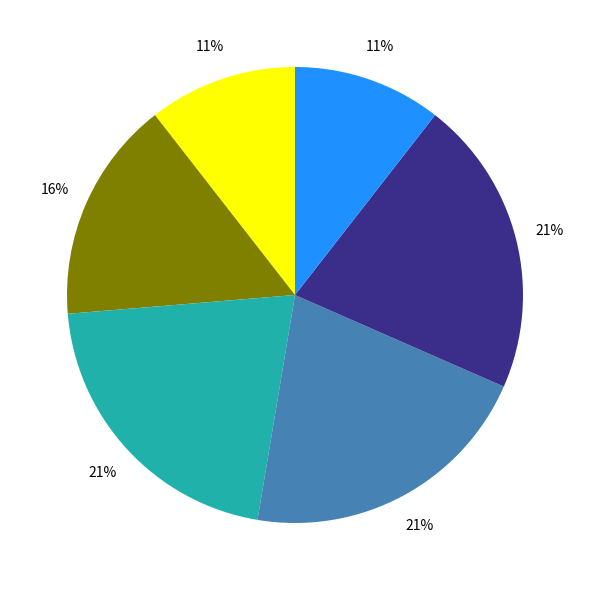

Is there a majority slice in this chart?

No